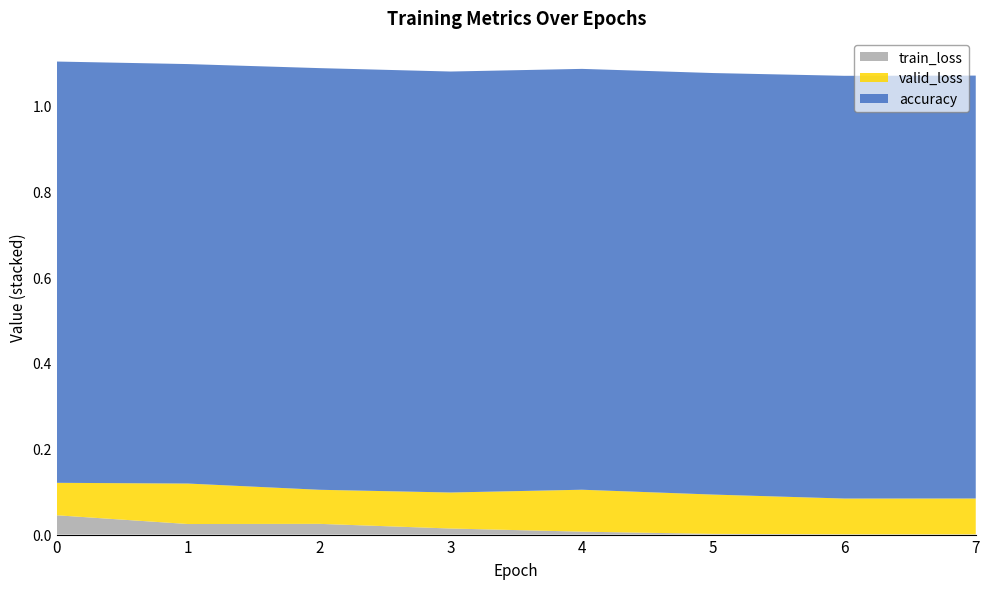

Reading left to right, extract all data points from this chart.

train_loss: 0=0.0	1=0.0	2=0.0	3=0.0	4=0.0	5=0.0	6=0.0	7=0.0
valid_loss: 0=0.1	1=0.1	2=0.1	3=0.1	4=0.1	5=0.1	6=0.1	7=0.1
accuracy: 0=1.0	1=1.0	2=1.0	3=1.0	4=1.0	5=1.0	6=1.0	7=1.0